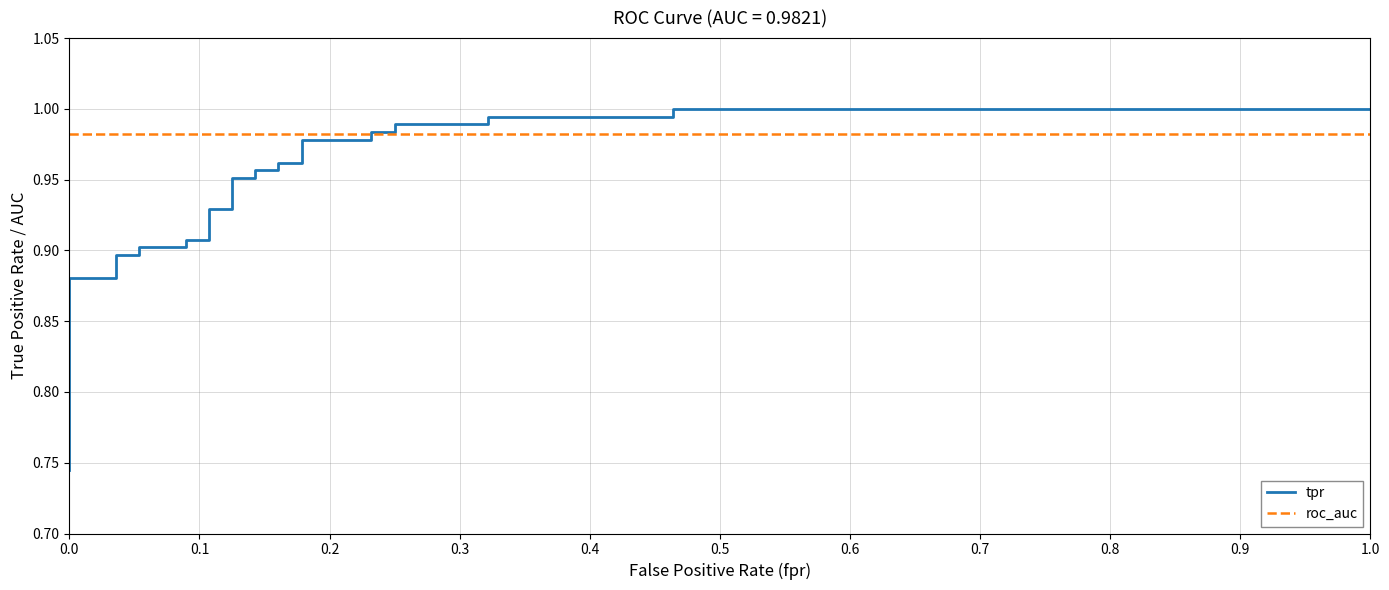

How many lines are shown in the chart?

2